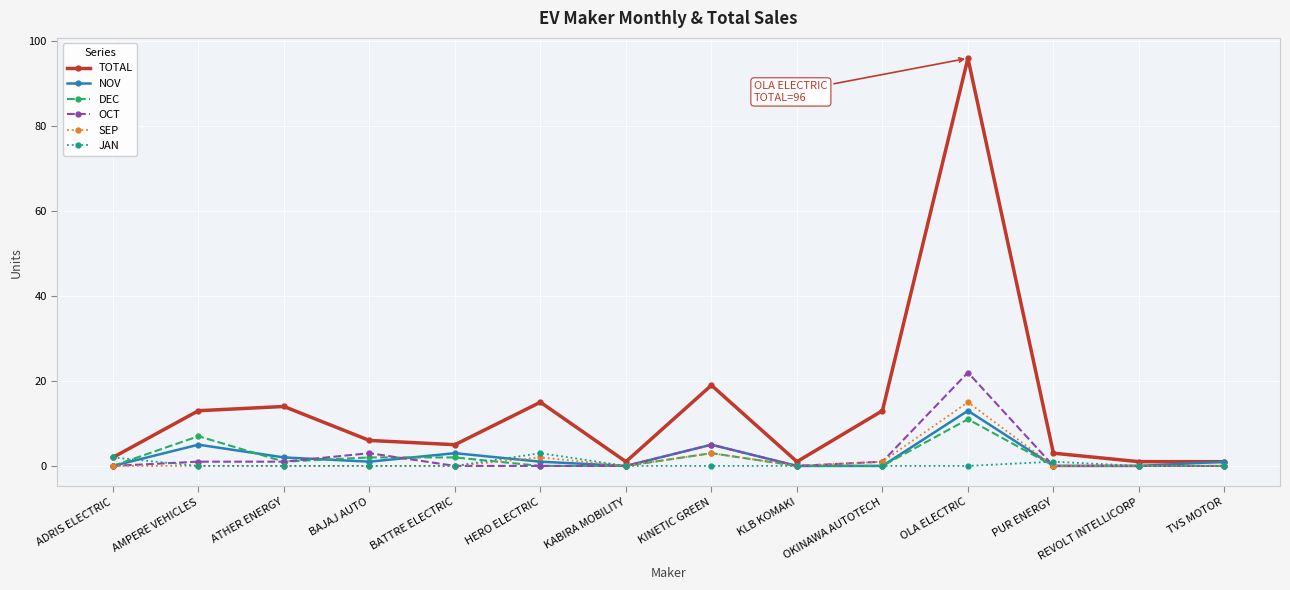

What is the sum of the SEP values at KINETIC GREEN and KLB KOMAKI?

3